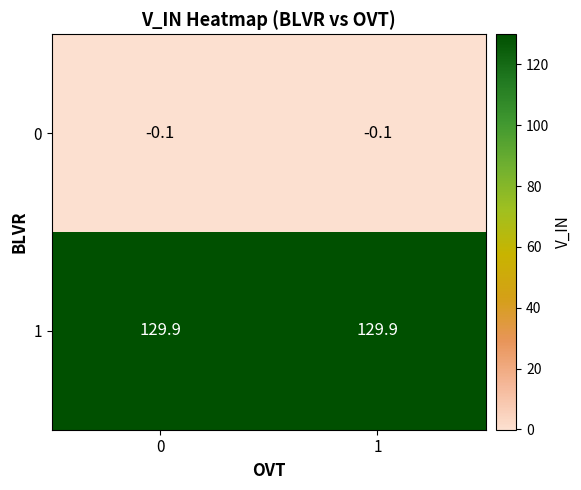

Reading left to right, transcribe all the data shown in this chart.

0: -0.1	-0.1
1: 129.9	129.9